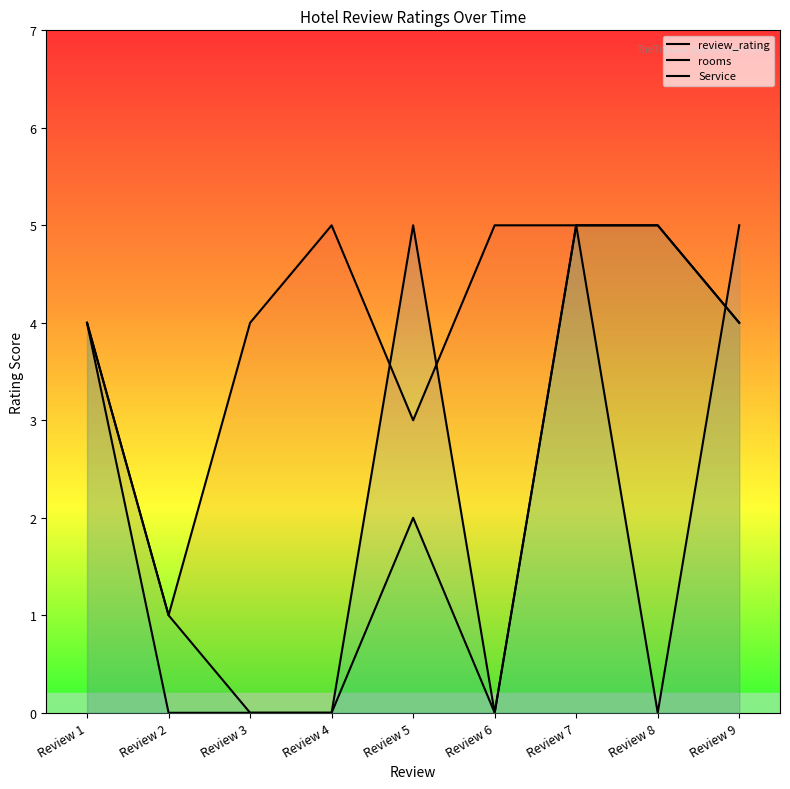

How many data points in Service are less than 2?

4